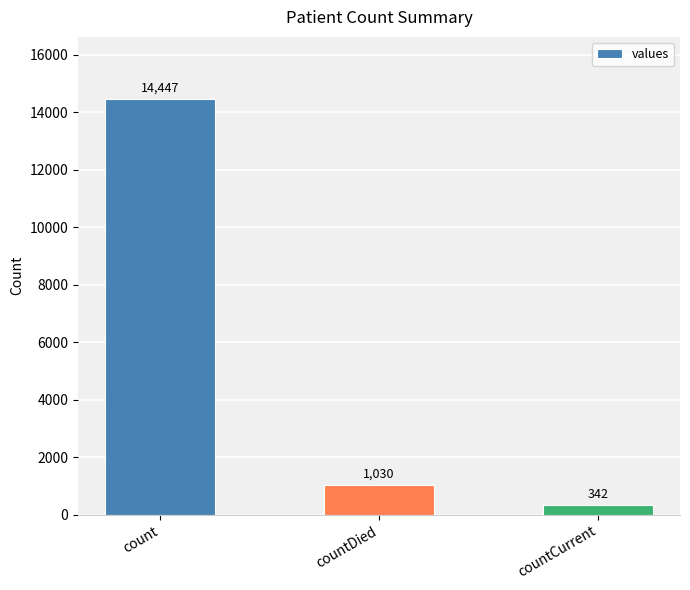

The chart shows a value of 21292 at count. True or false?

False